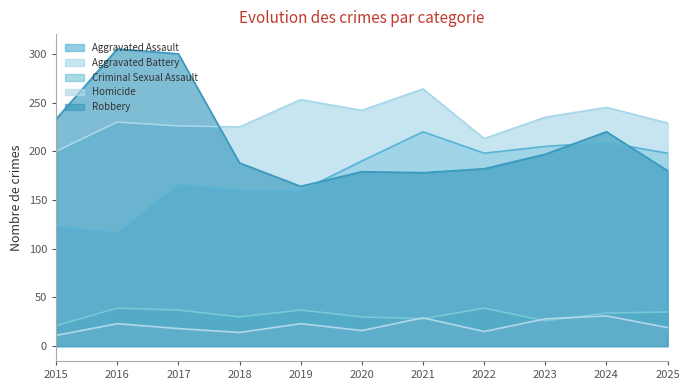

True or false: Aggravated Battery and Criminal Sexual Assault cross at least once.

False